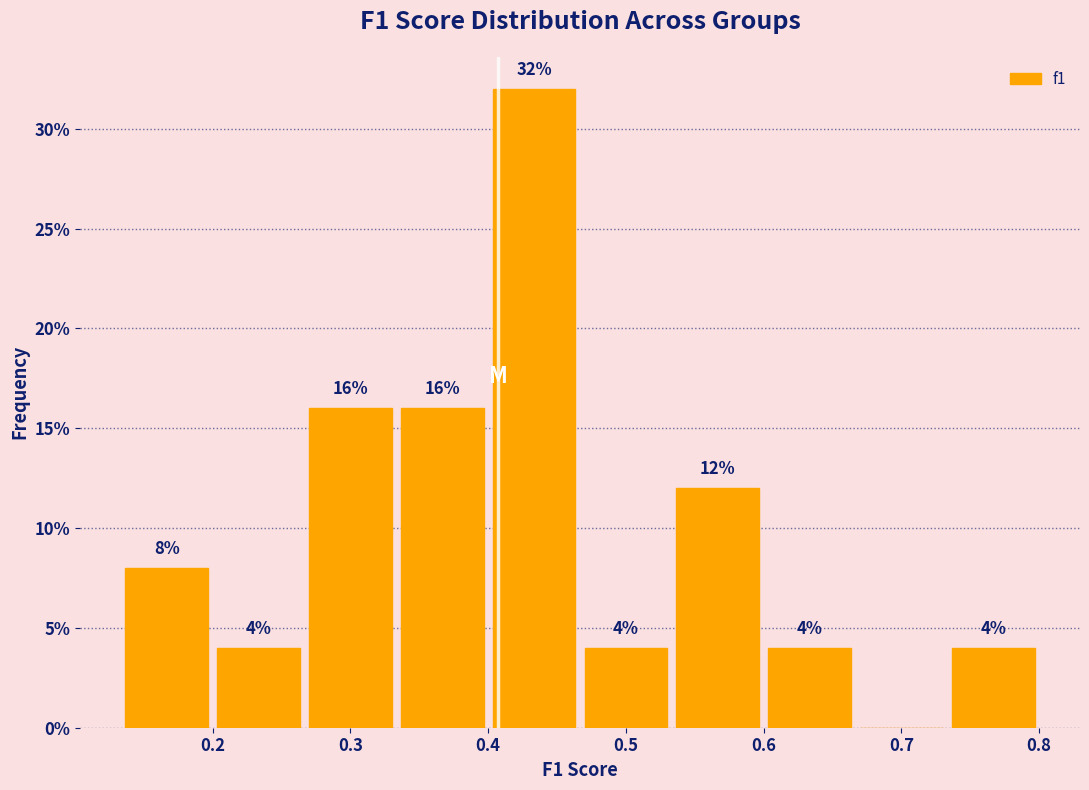

Which range on the x-axis has the tallest bar?

0.40 to 0.47